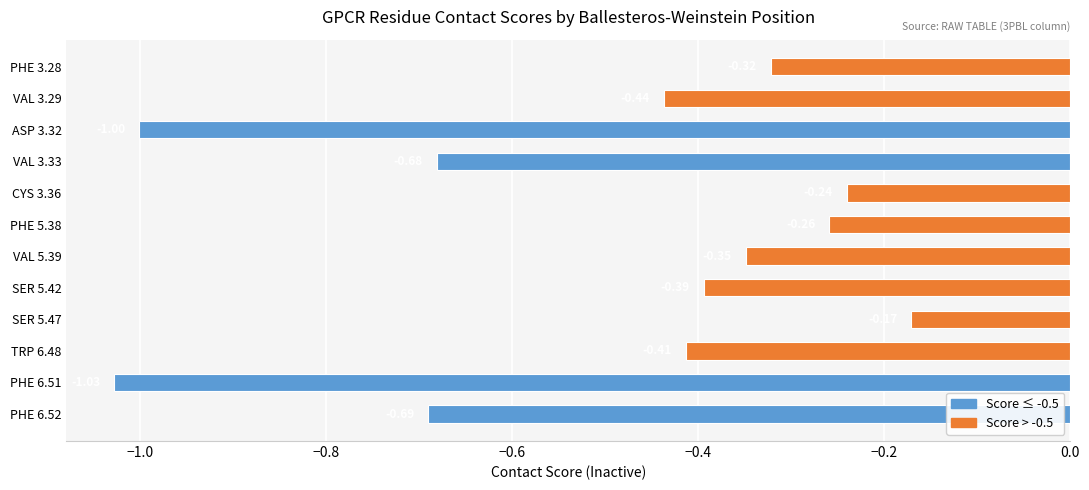

What is the smallest value displayed?

-1.0